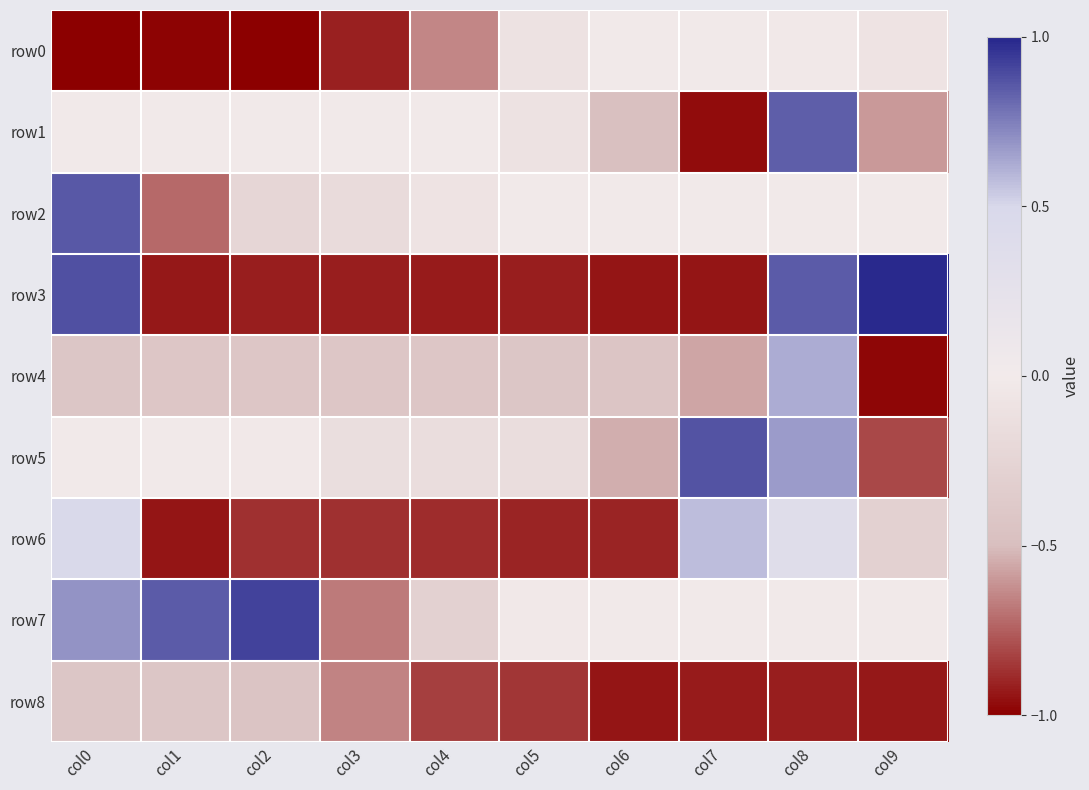

List the series in order of their peak value, lowest first.

row8, row0, row6, row4, row1, row2, row5, row7, row3